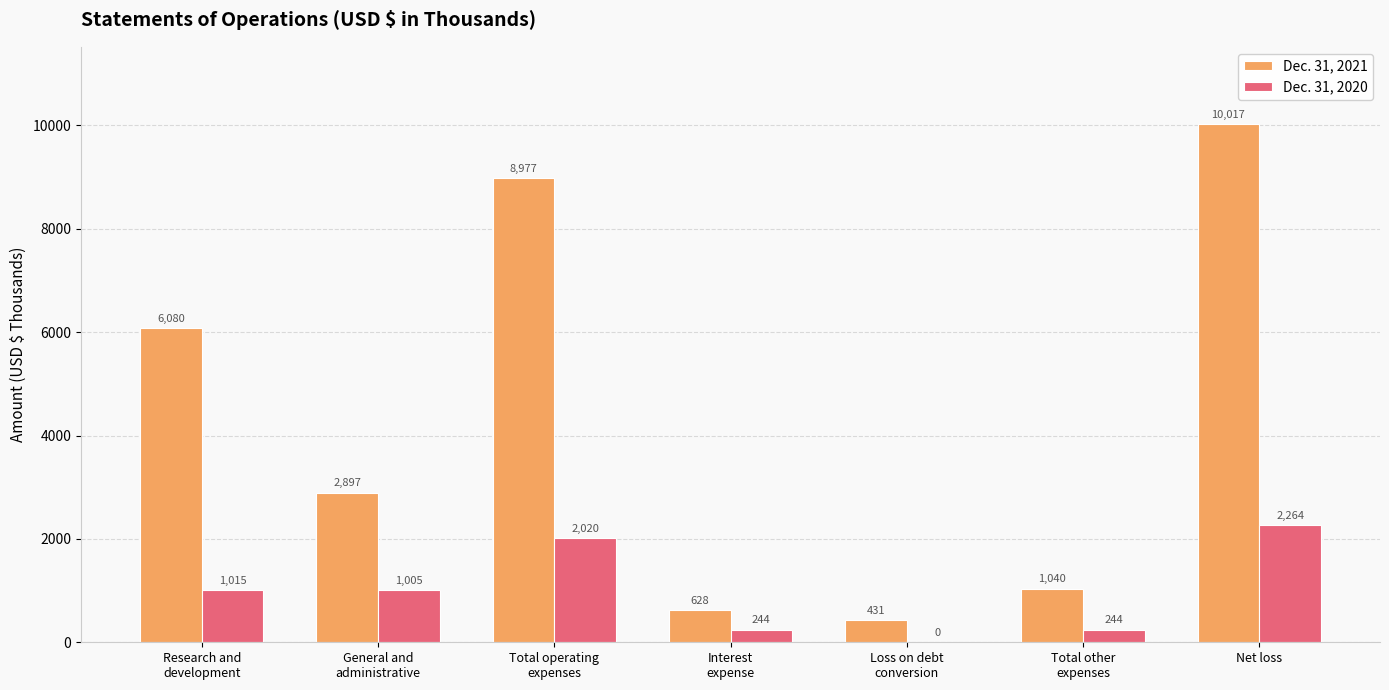

Which label corresponds to the largest value in the chart?

Net loss